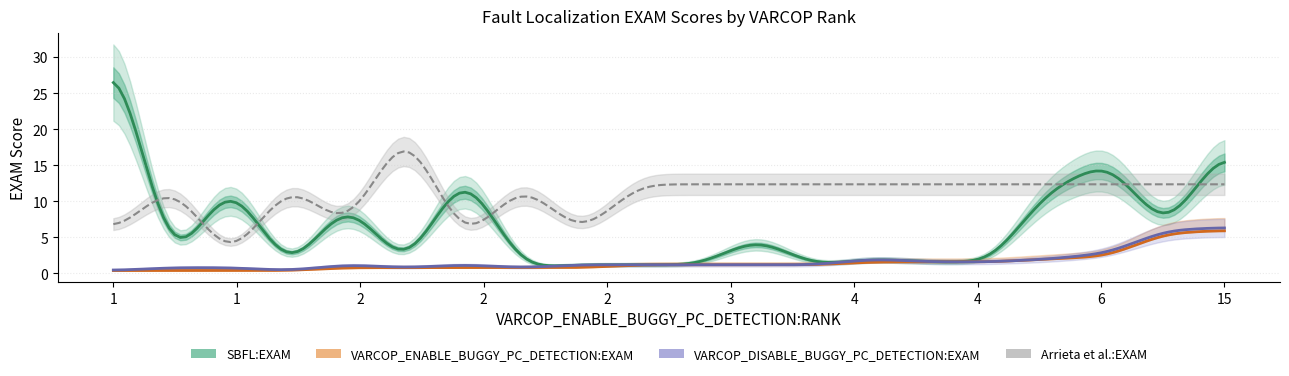

The VARCOP_DISABLE_BUGGY_PC_DETECTION:EXAM series shows 1.2 at 3. True or false?

True